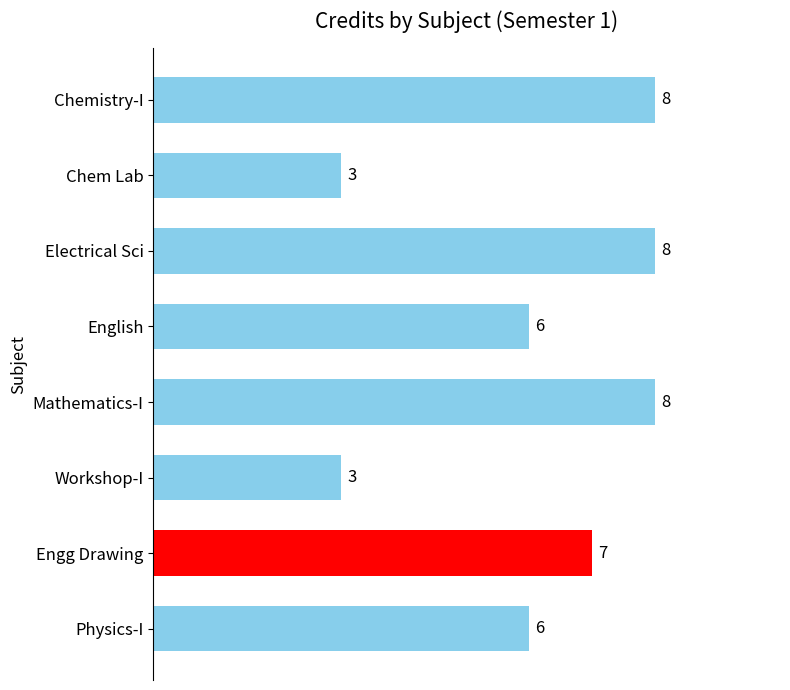

Reading top to bottom, transcribe all the data shown in this chart.

8	3	8	6	8	3	7	6